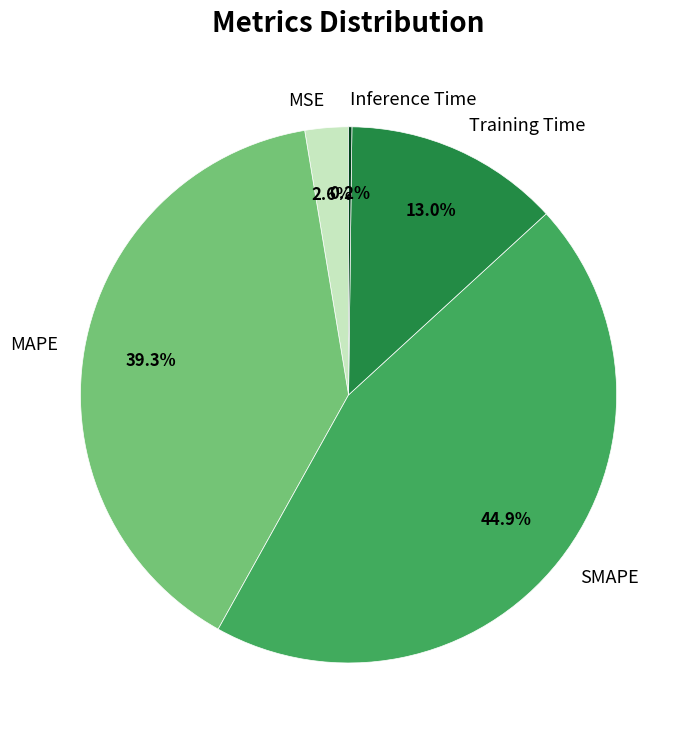

Which category has the biggest portion of the pie?

SMAPE